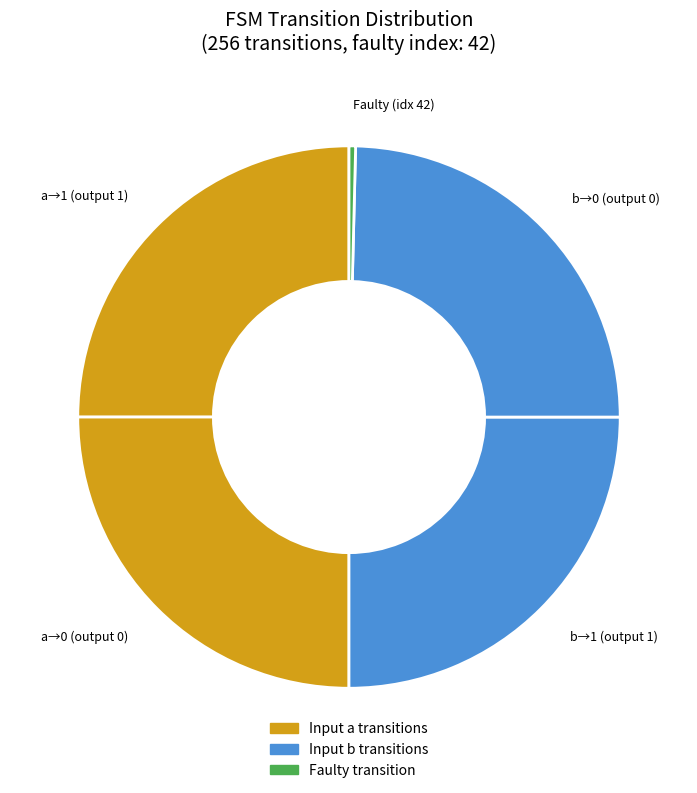

Which slice is the smallest?

Faulty (idx 42)